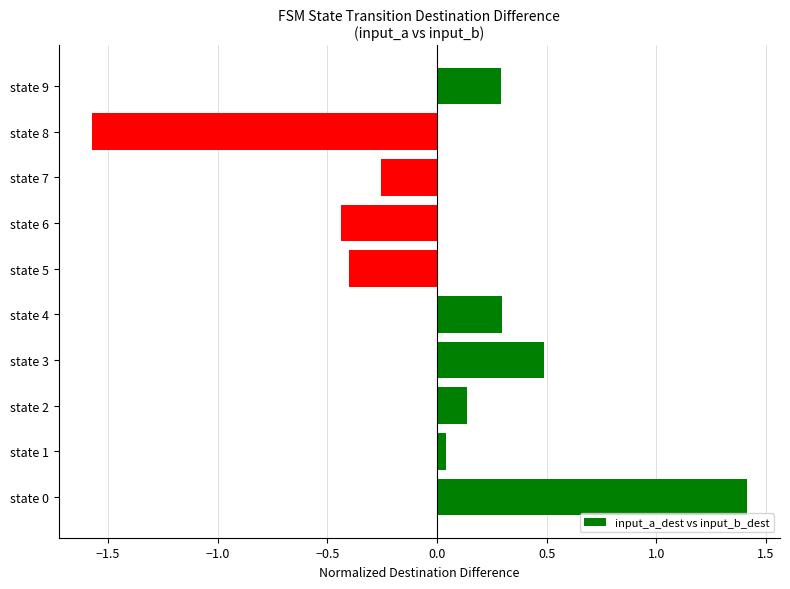

The value at state 3 is 0.5. True or false?

True